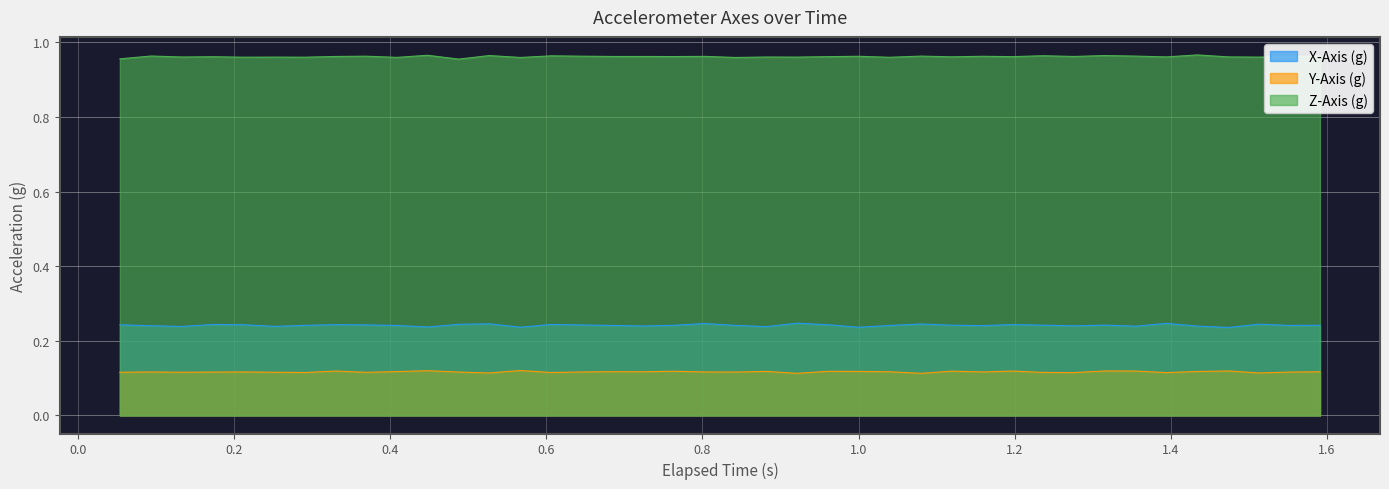

True or false: X-Axis (g) and Z-Axis (g) intersect in this chart.

False